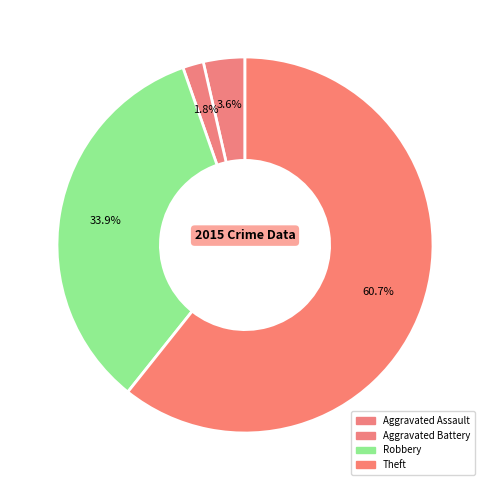

How many segments does this pie chart have?

4